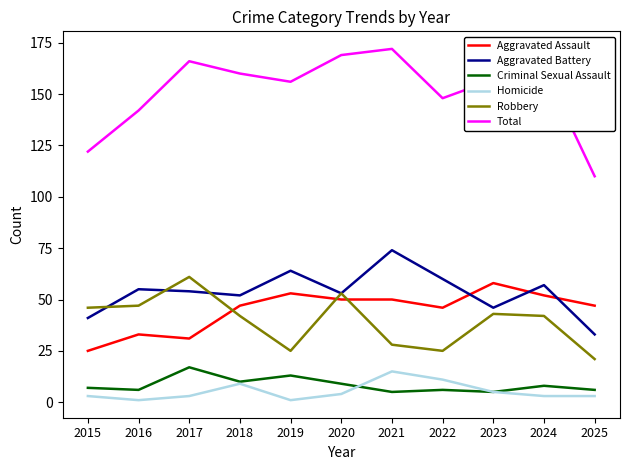

What are all the series names shown in the legend?

Aggravated Assault, Aggravated Battery, Criminal Sexual Assault, Homicide, Robbery, Total